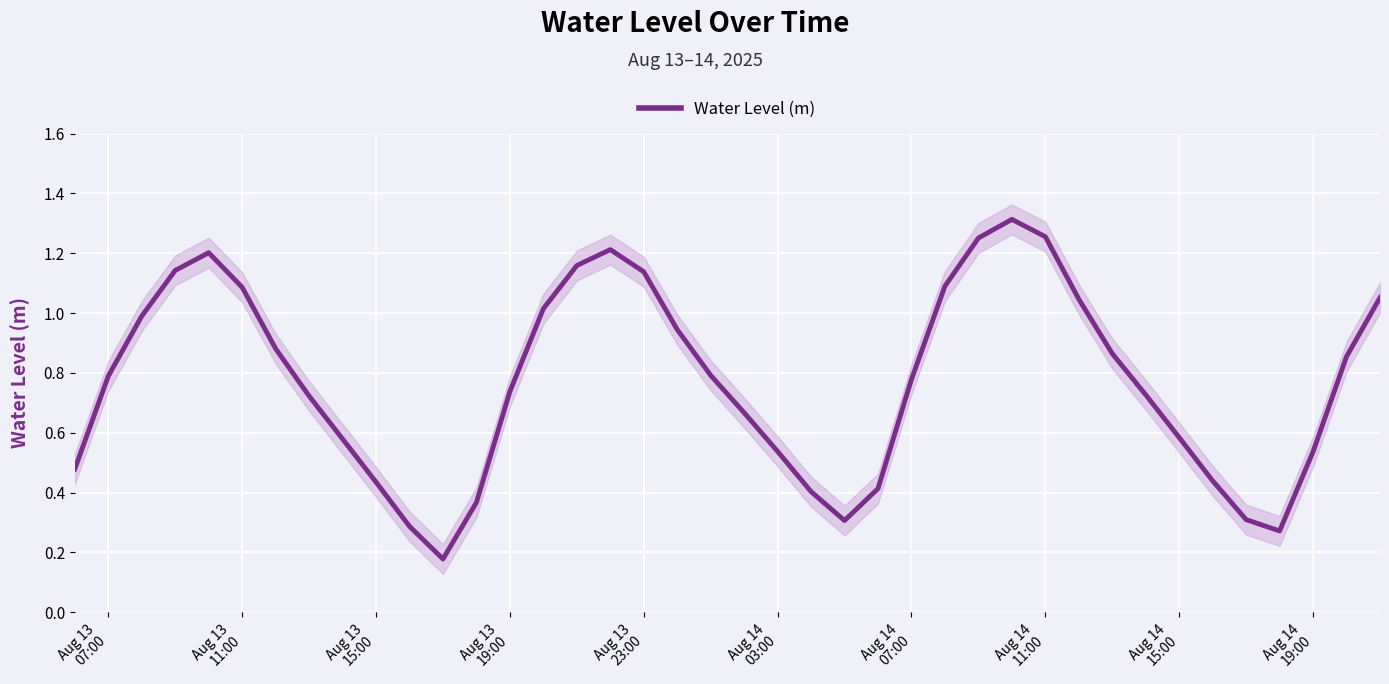

True or false: the data has more than 2 interior local peaks.

True